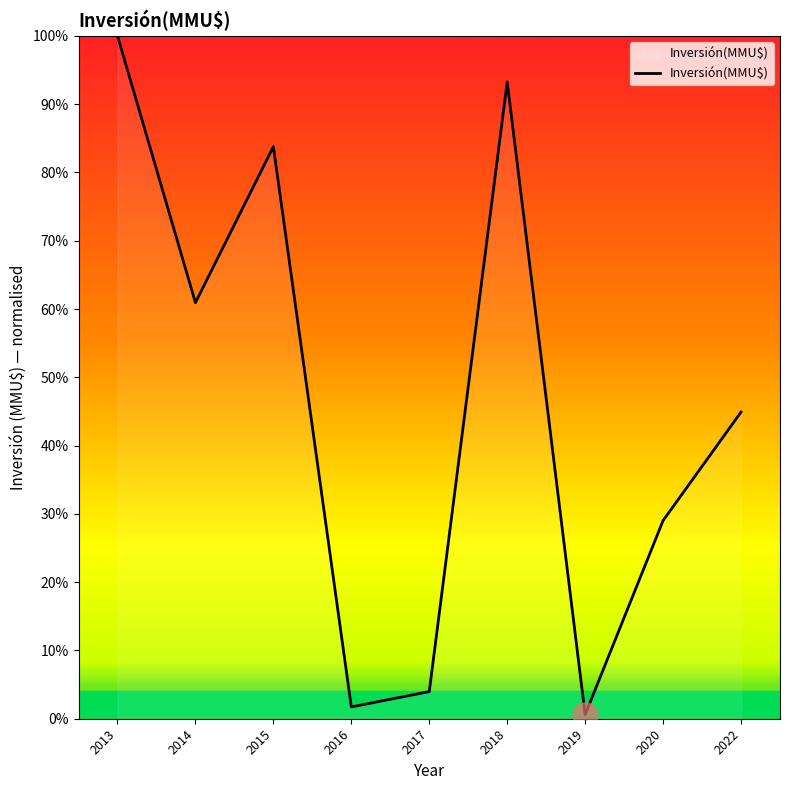

Does the chart display data point markers on the line(s)?

No